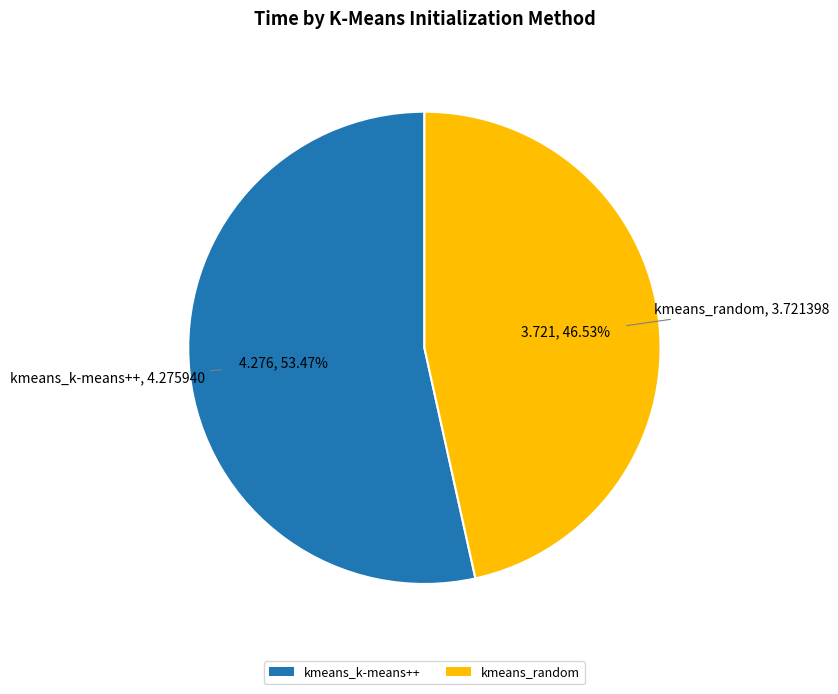

Combined, do kmeans_random and kmeans_k-means++ account for over 50%?

Yes